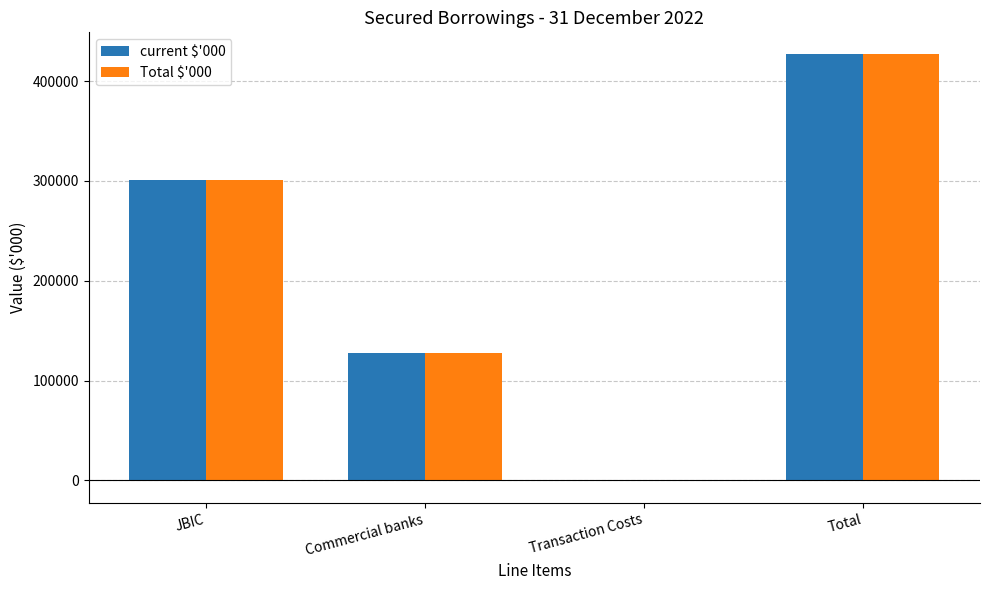

What is the maximum value for Total $'000?

427376